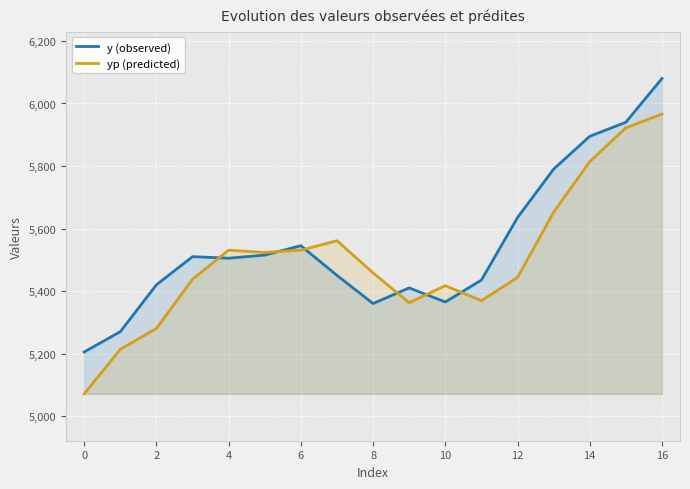

What are all the series names shown in the legend?

y (observed), yp (predicted)